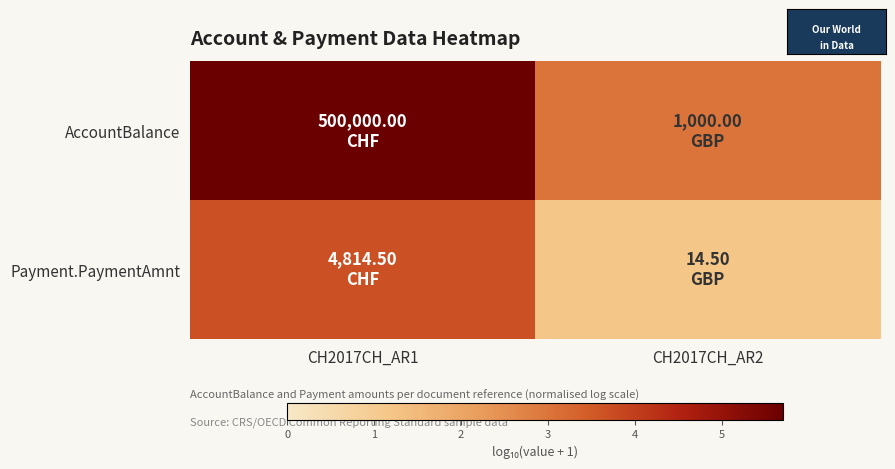

Reading right to left, extract all data points from this chart.

AccountBalance: CH2017CH_AR2=3.0	CH2017CH_AR1=5.7
Payment.PaymentAmnt: CH2017CH_AR2=1.2	CH2017CH_AR1=3.7